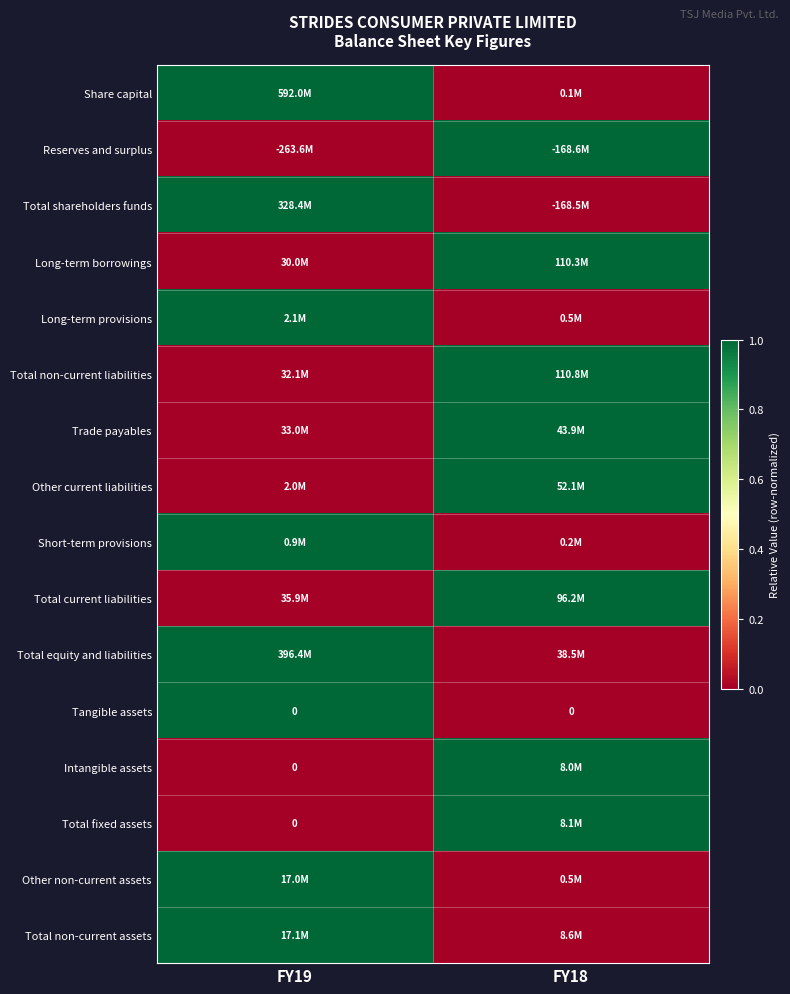

Which series has the largest total across all categories?

Share capital